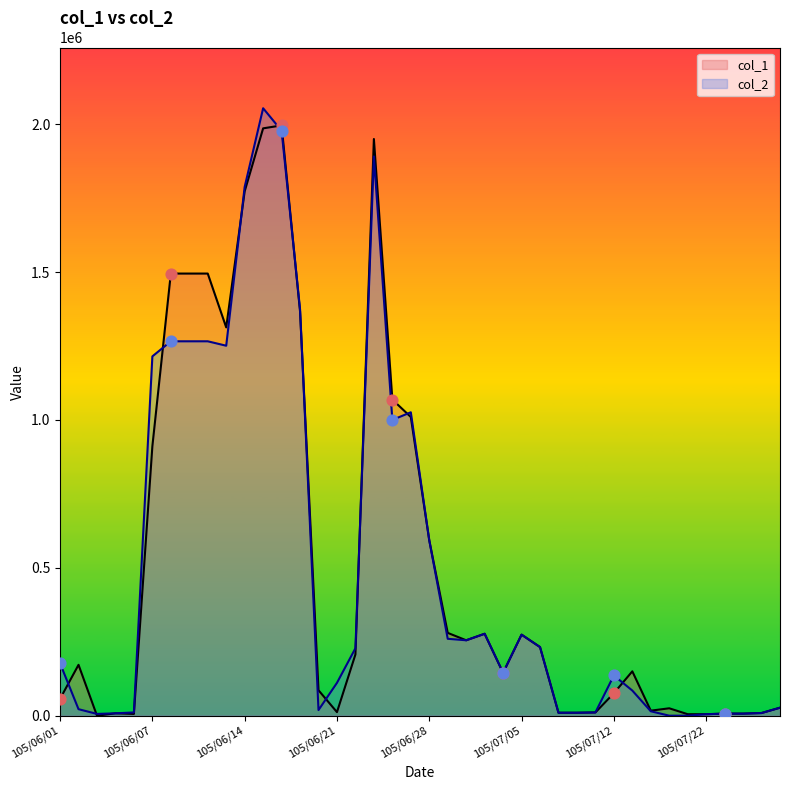

Is the value of col_2 at 105/06/17 greater than the value of col_1 at 105/06/24?

Yes